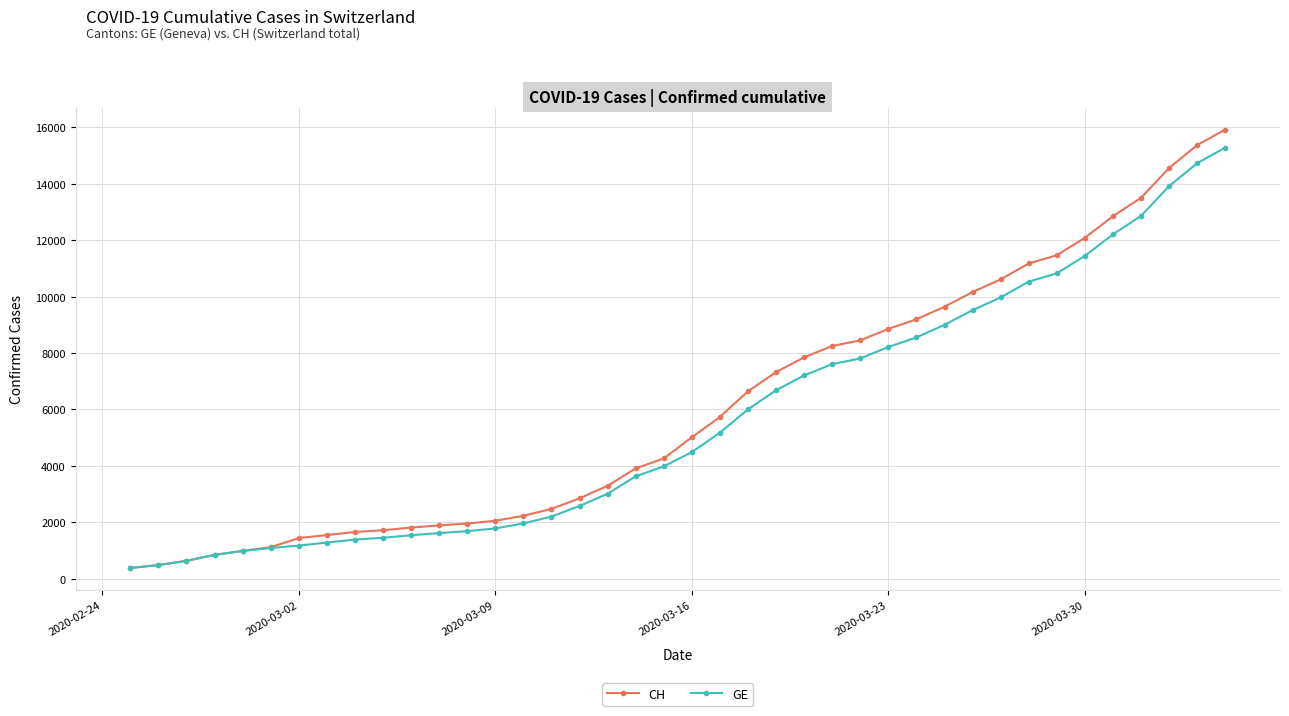

Which series has the widest spread of values?

CH